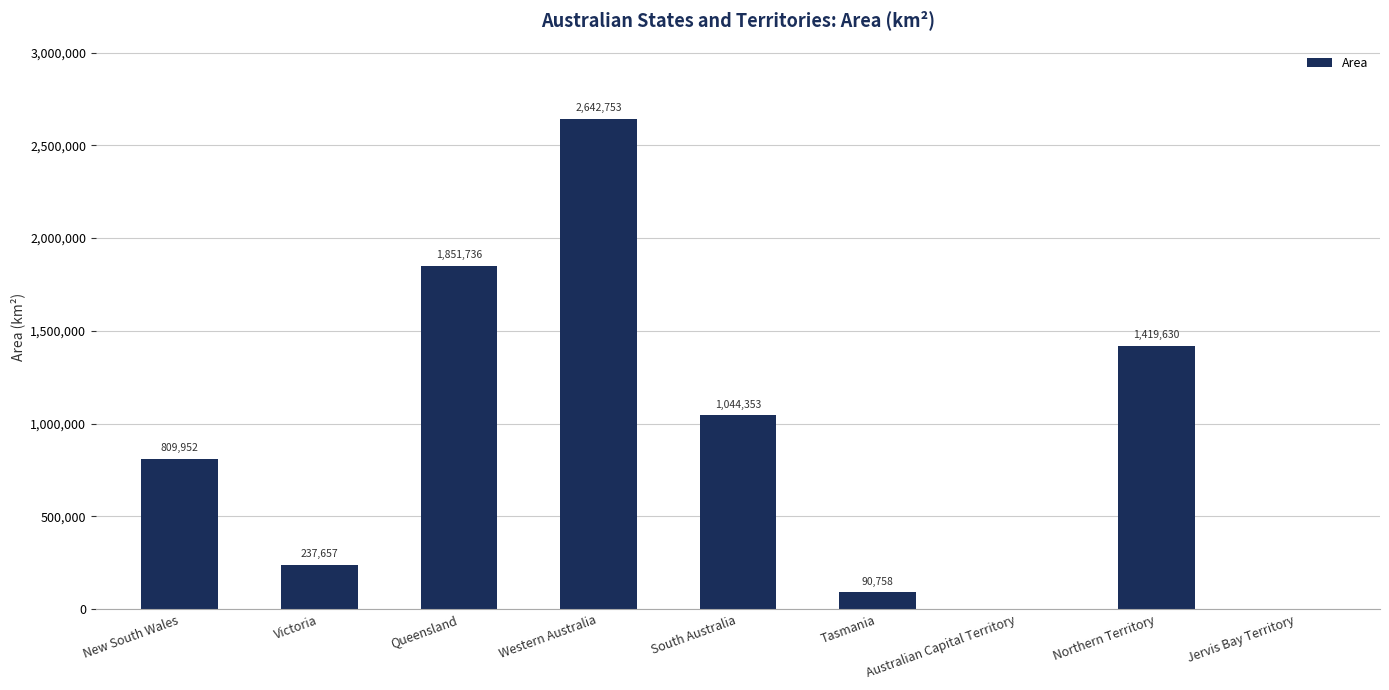

Reading left to right, transcribe all the data shown in this chart.

809952	237657	1851736	2642753	1044353	90758	2358	1419630	67